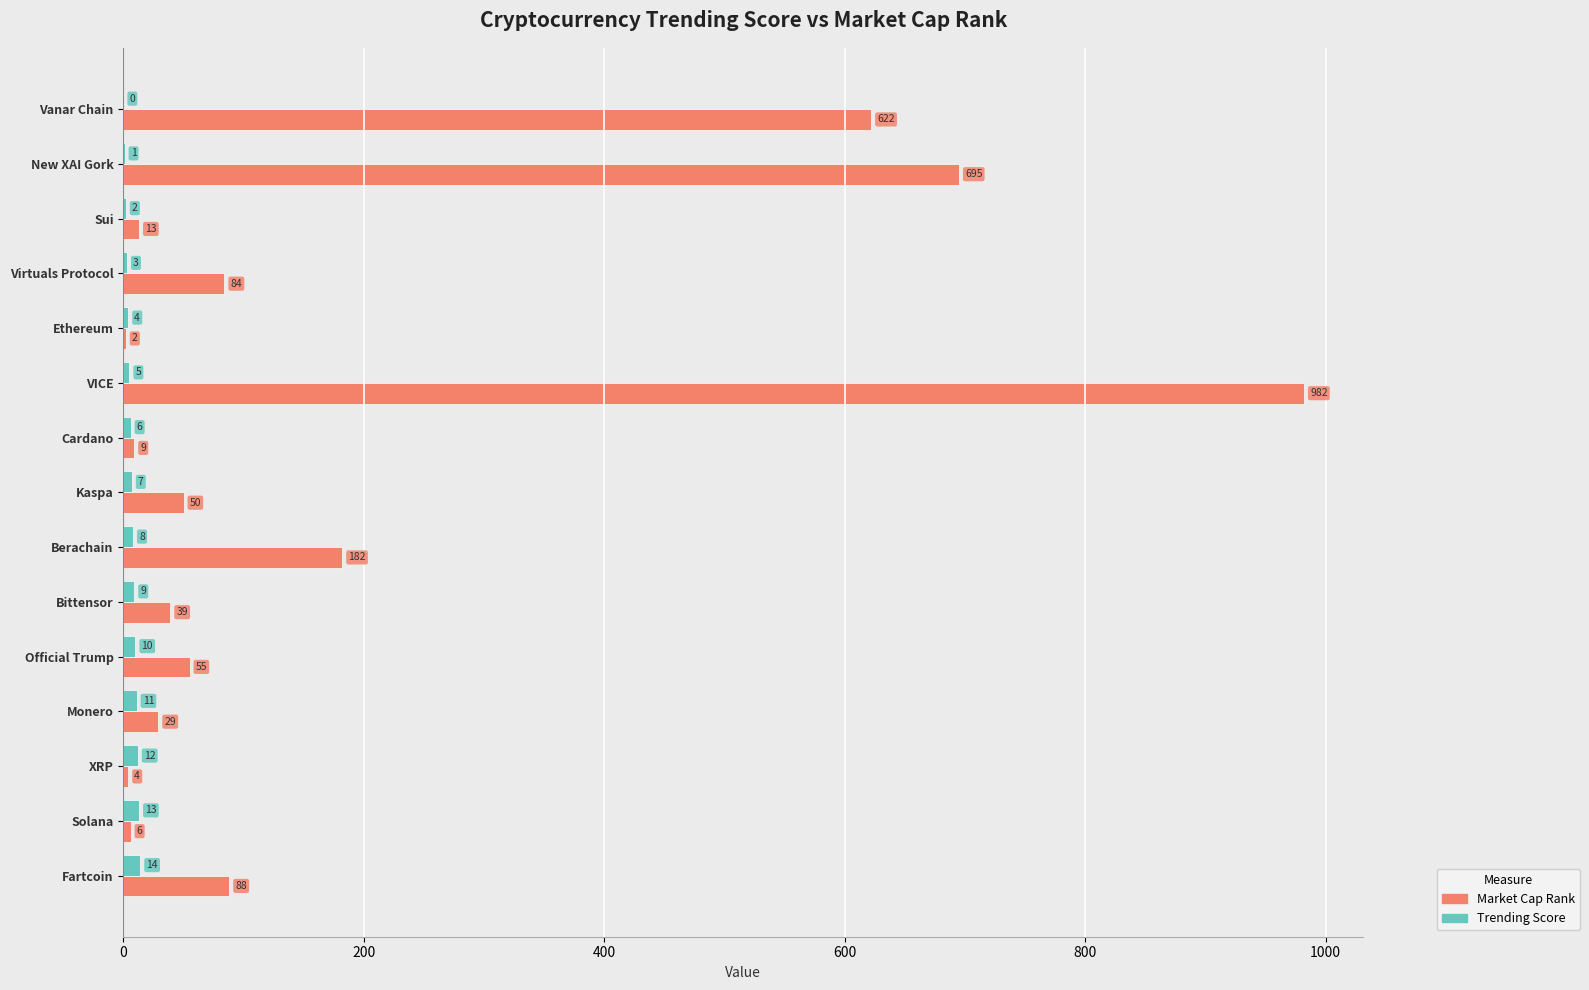

What is the sum of all Market Cap Rank values?

2860